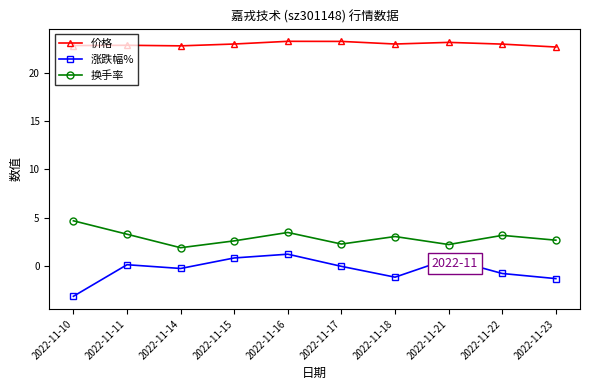

Read the 价格 value at 2022-11-14.

22.8